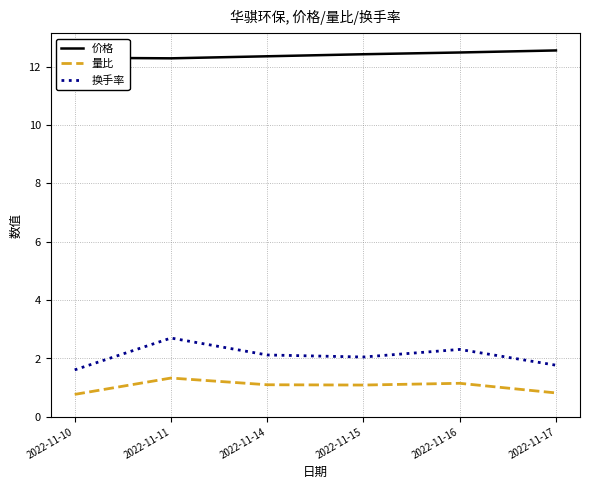

At which label does 量比 reach its peak?

2022-11-11